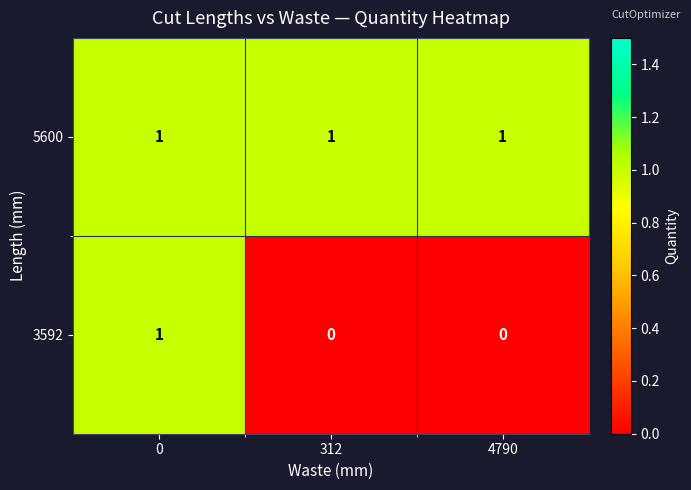

Is it true that 5600 equals 1 at 4790?

True